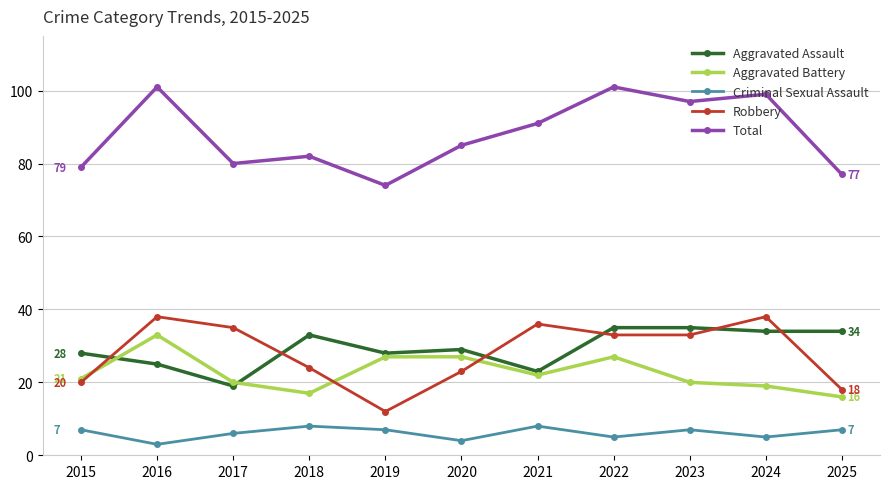

True or false: Criminal Sexual Assault and Total intersect in this chart.

False